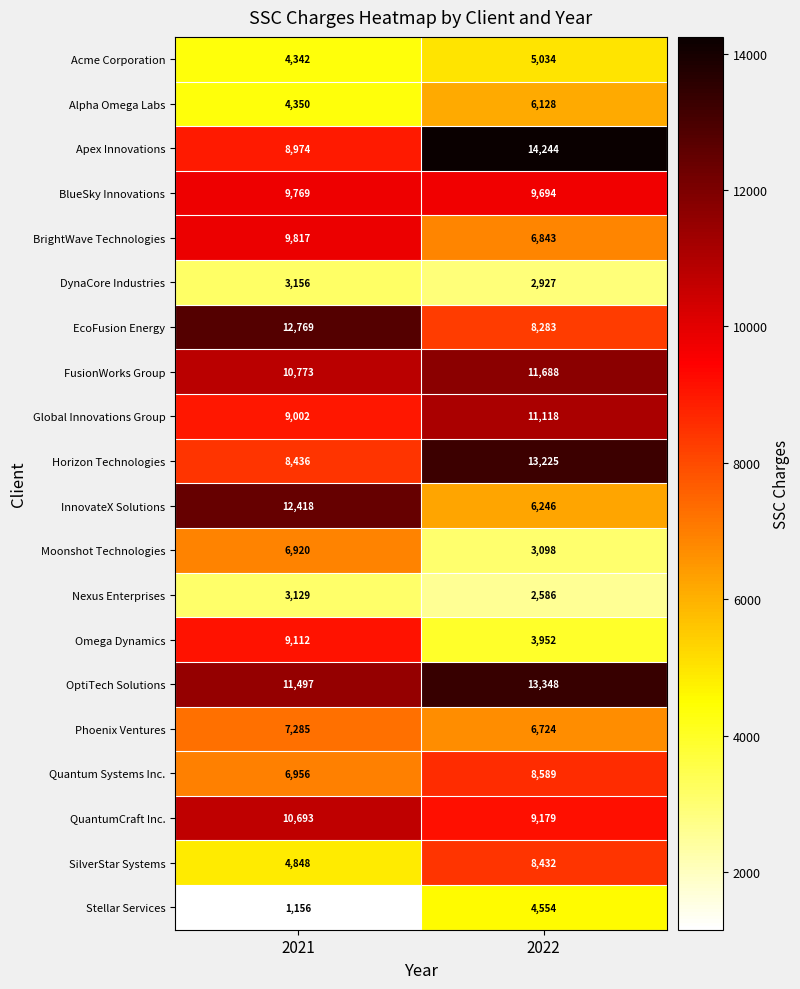

Is it true that QuantumCraft Inc. equals 13613 at 2022?

False